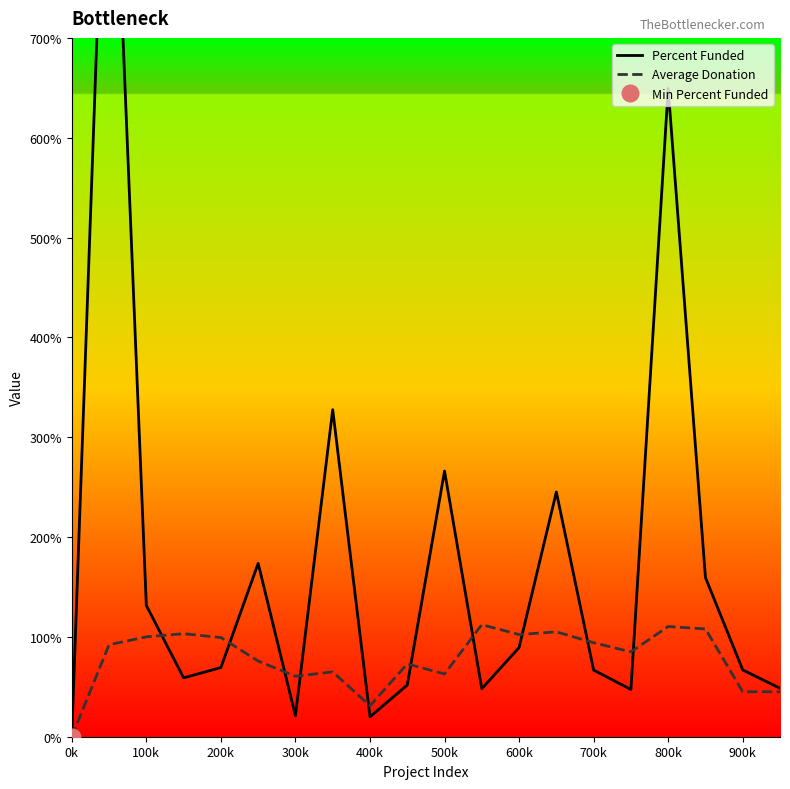

The value of Average Donation at 800k is 56.3. True or false?

False